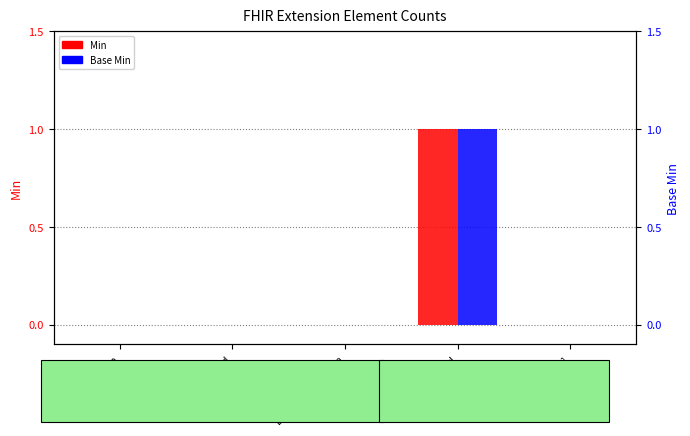

How many positive values does the Base Min series have?

1